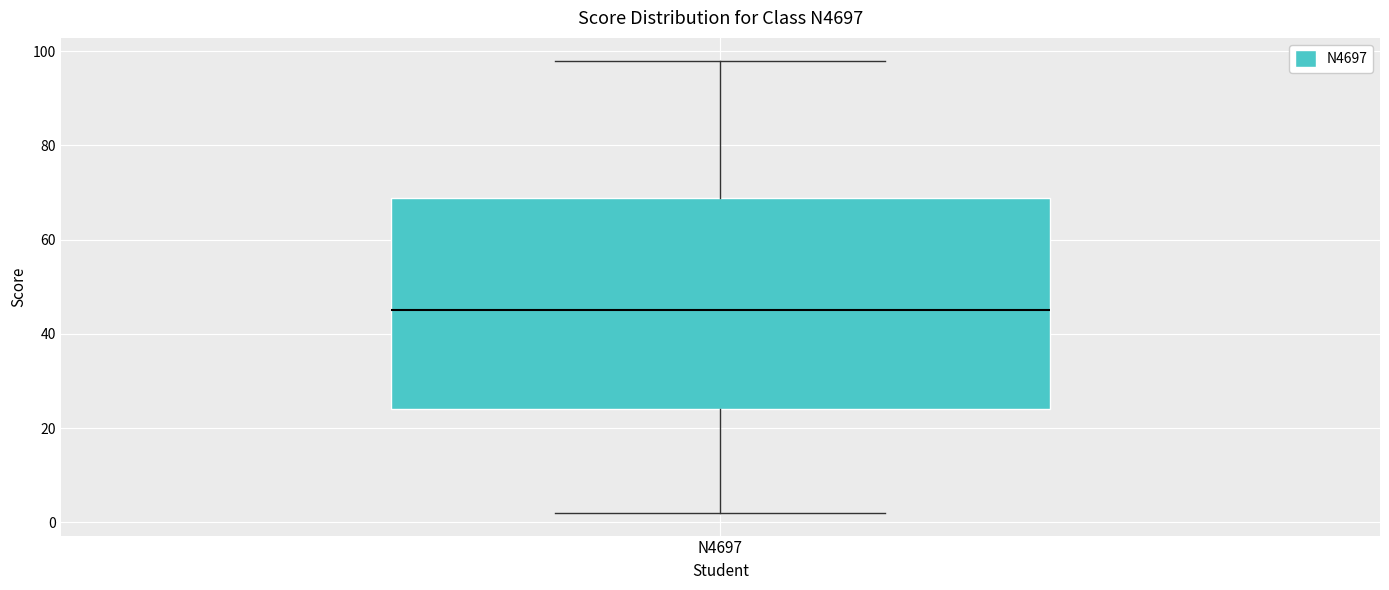

Read this box plot against the y-axis: the position of the median line, the range covered by the box, and the ends of both whiskers. The values are not printed on the chart, so give them approximately, as read against the axis.

median 46, box 24 to 68, whiskers 2 to 98